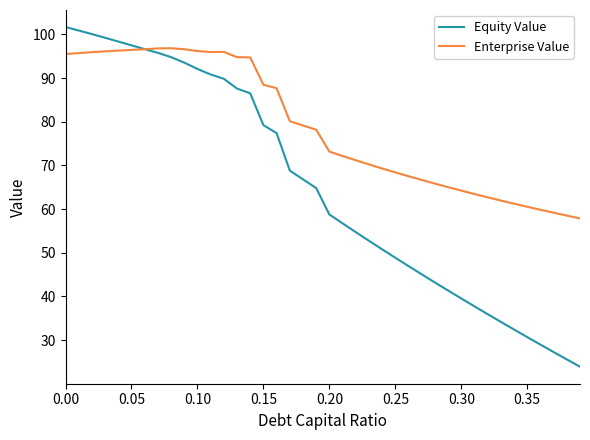

Rank the series by their maximum value, from lowest to highest.

Enterprise Value, Equity Value